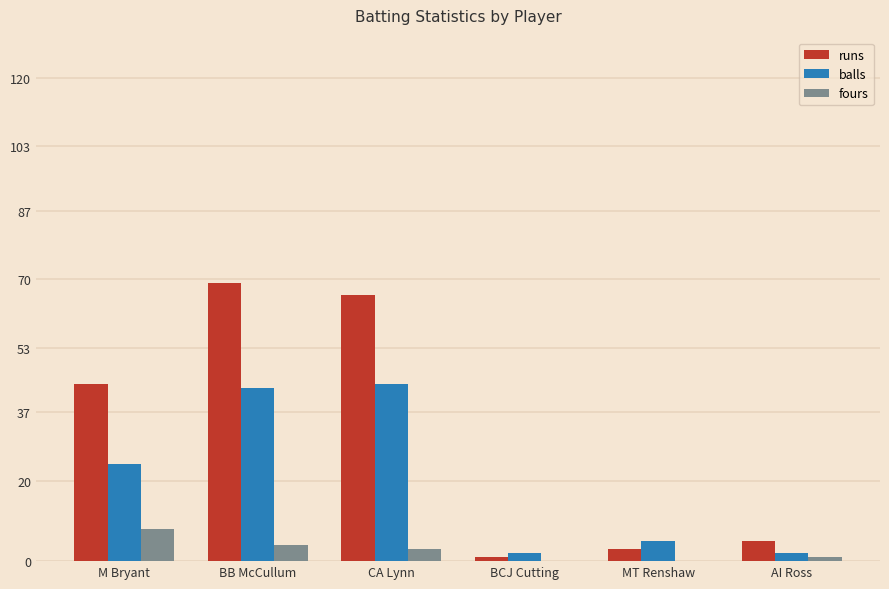

The value of balls at MT Renshaw is 5. True or false?

True